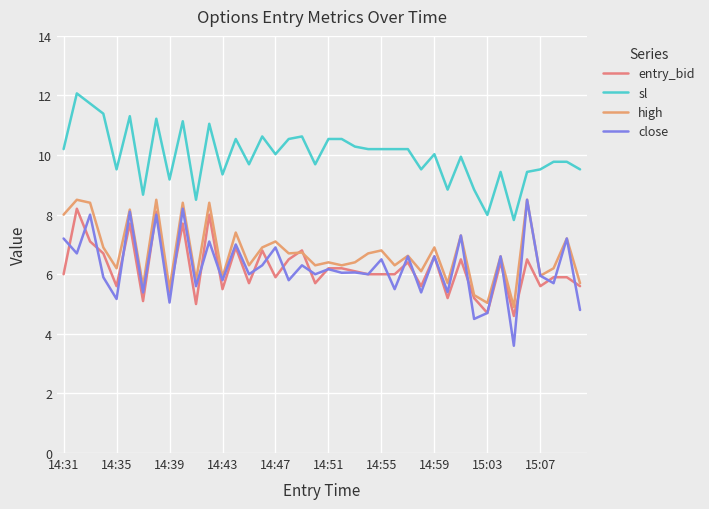

What are all the series names shown in the legend?

entry_bid, sl, high, close